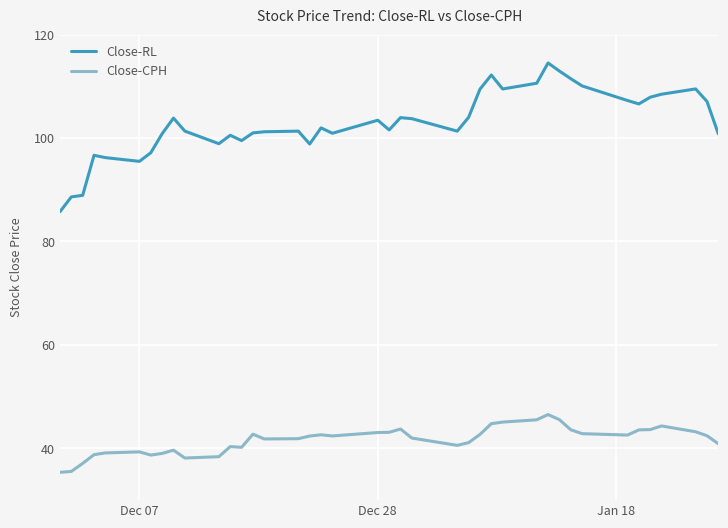

Rank the series by their maximum value, from highest to lowest.

Close-RL, Close-CPH